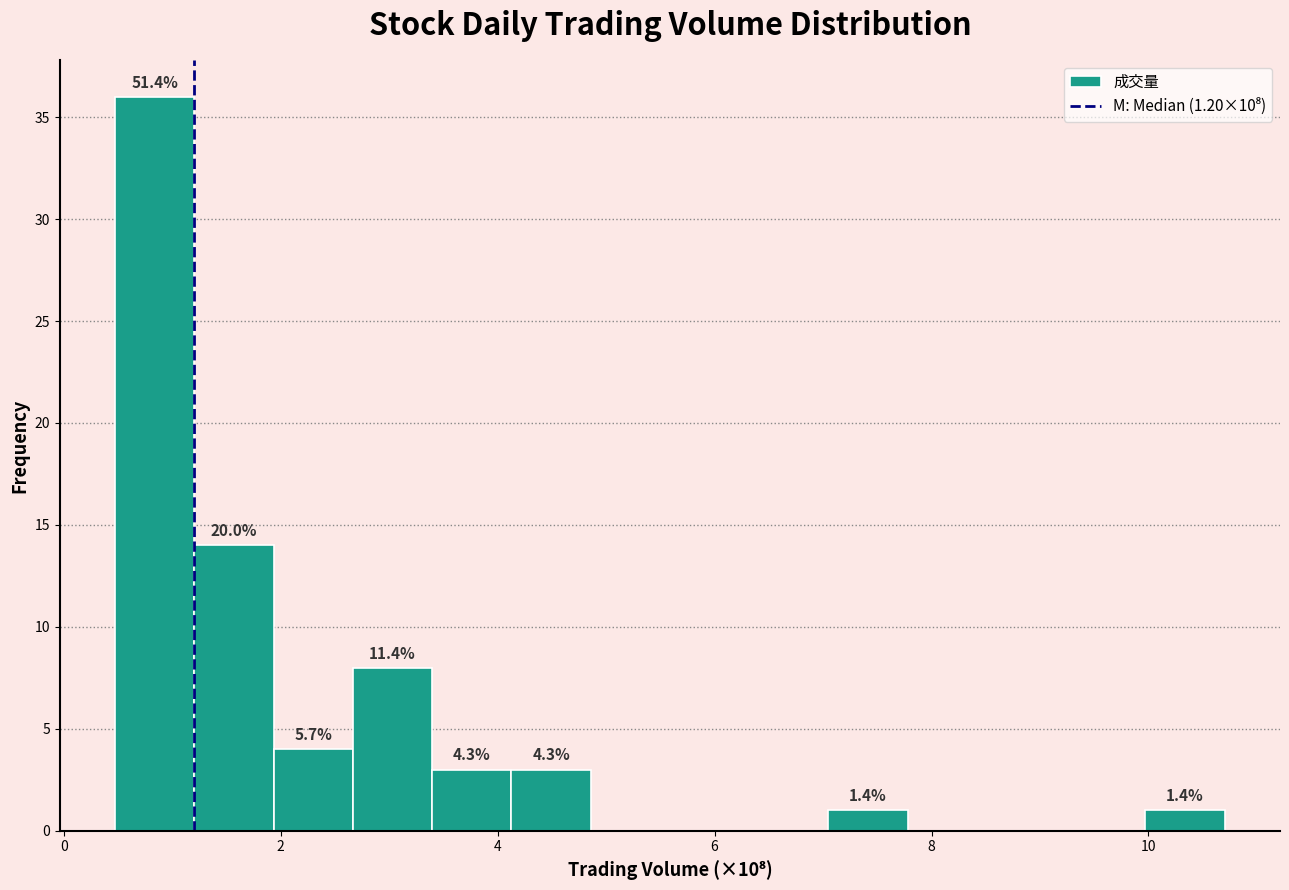

Read against the x-axis, roughly where is the centre of the tallest bar?

0.8